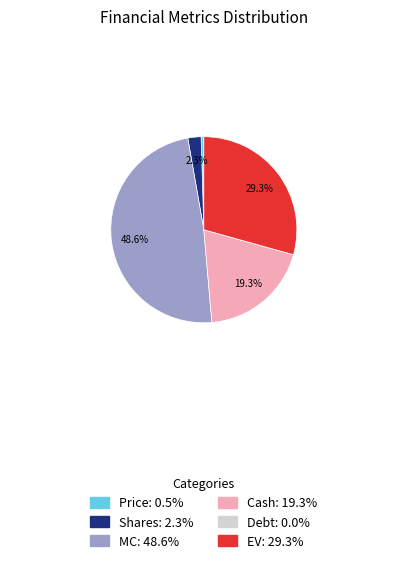

Between MC: 48.6% and Cash: 19.3%, which is larger?

MC: 48.6%